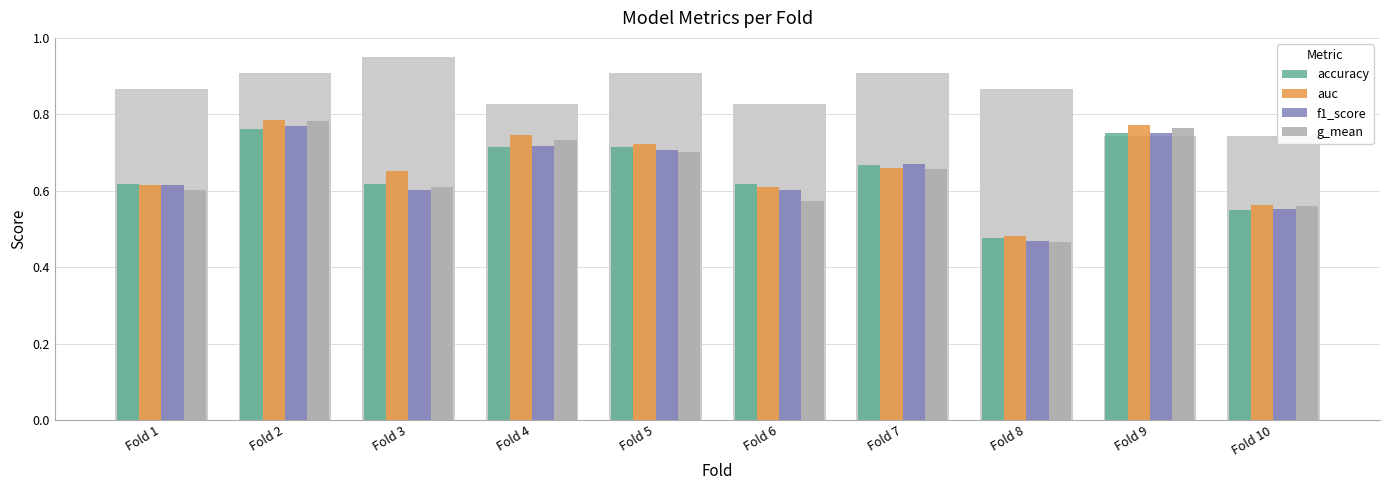

What is the total value across all series at Fold 2?

3.1